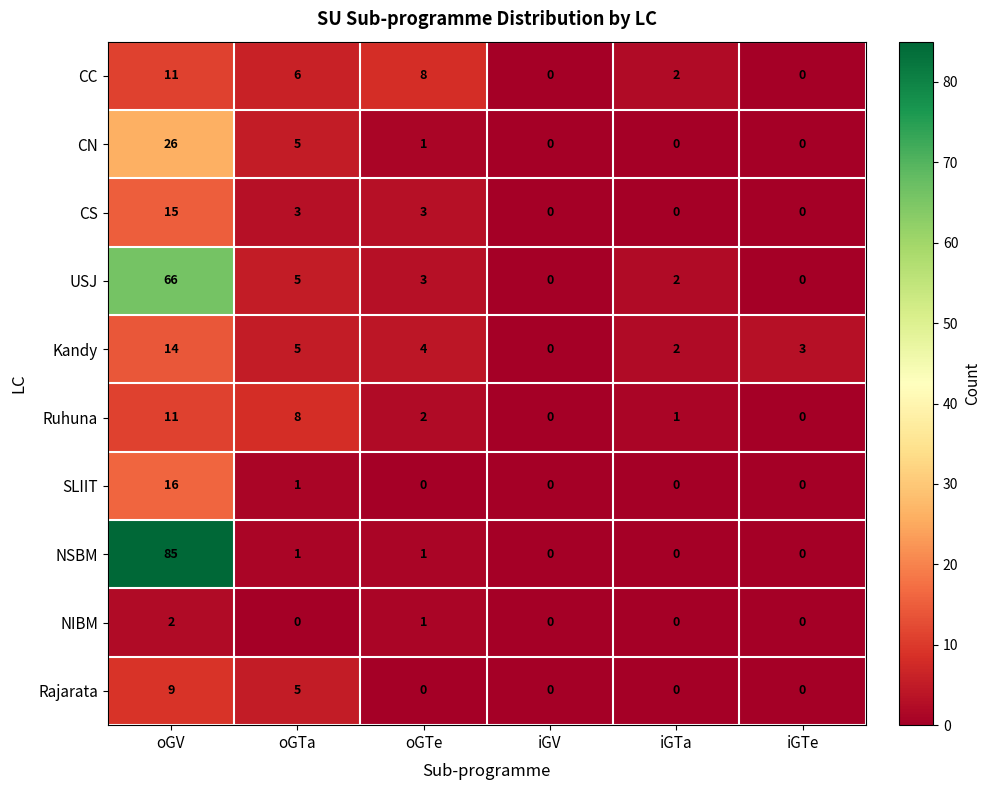

Is it true that Ruhuna equals 2 at iGTa?

False